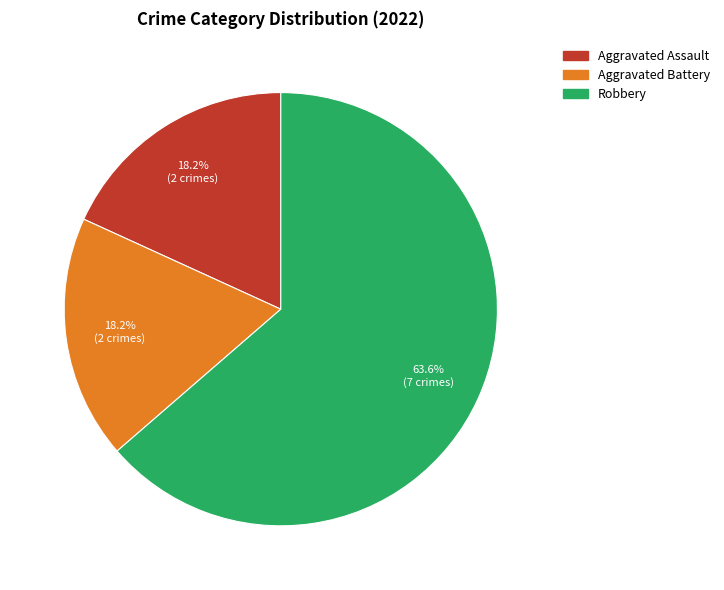

Is there a majority slice in this chart?

Yes